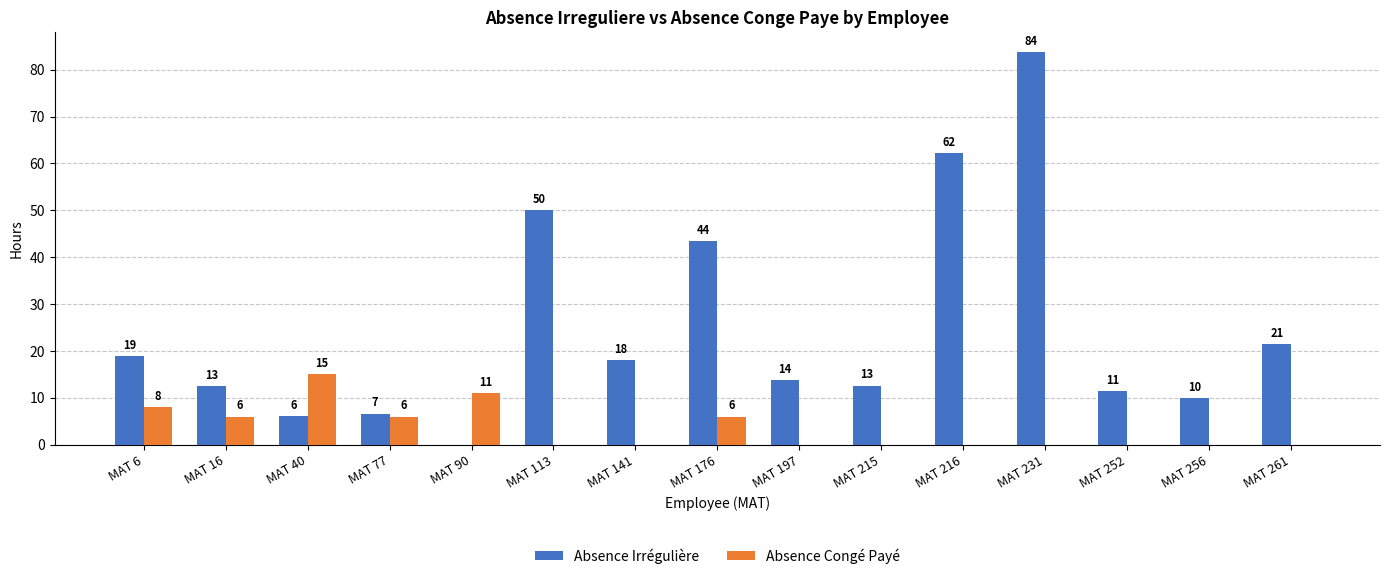

At which label is Absence Irrégulière closest to 41?

MAT 176